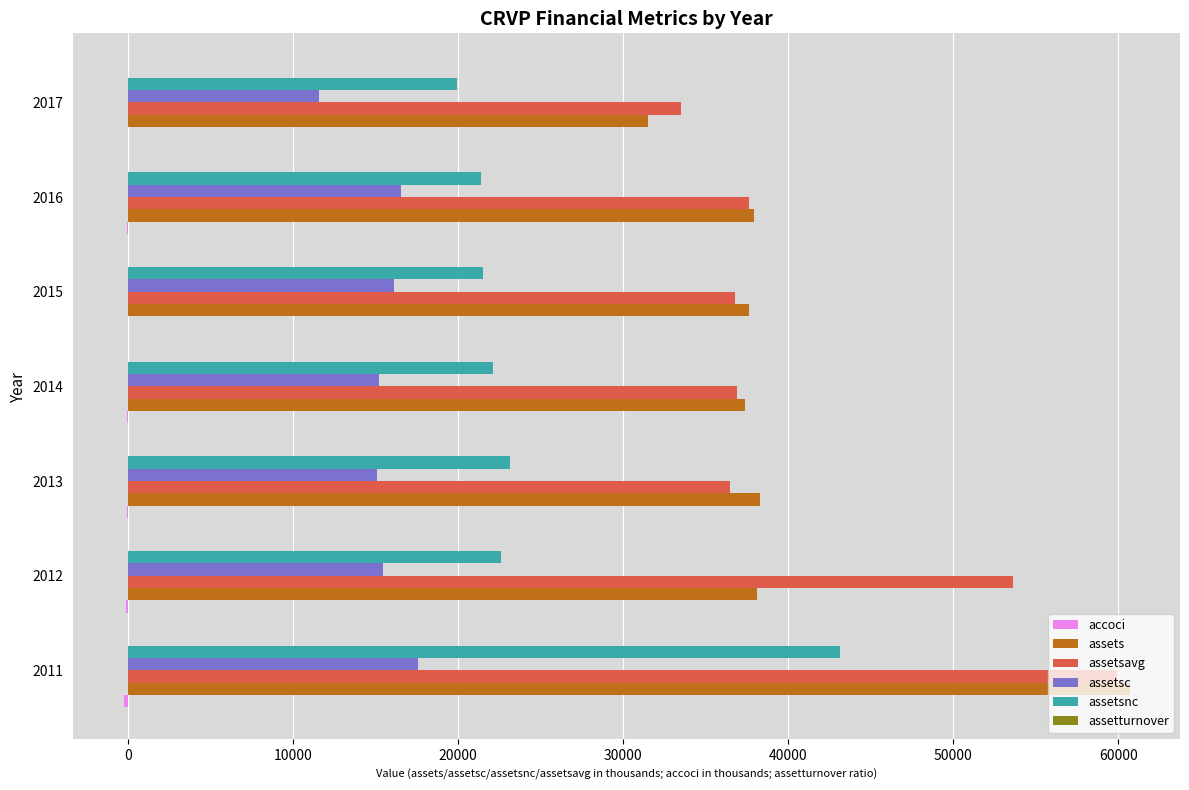

What is the maximum value shown in the chart?

60683.8